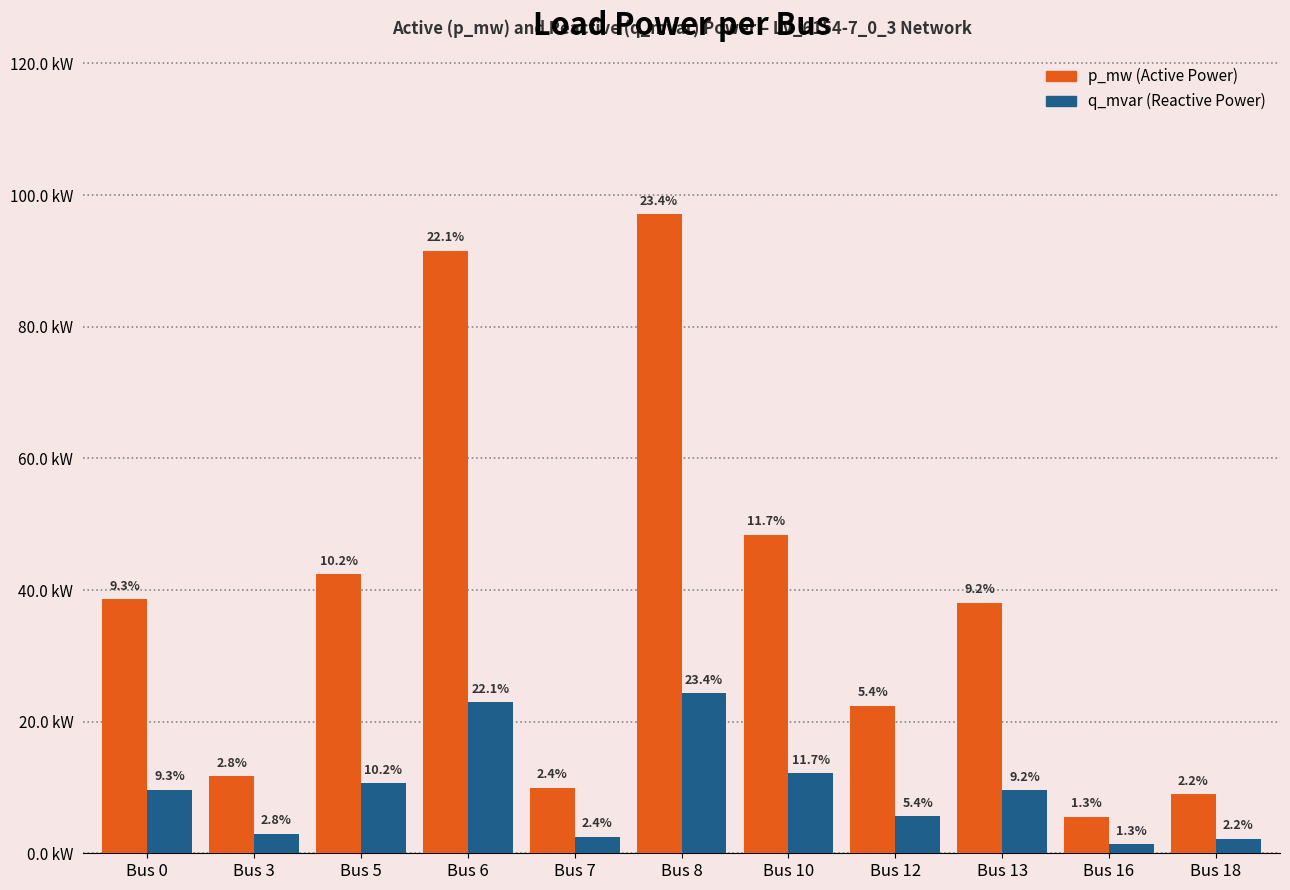

Are the bars horizontal?

No